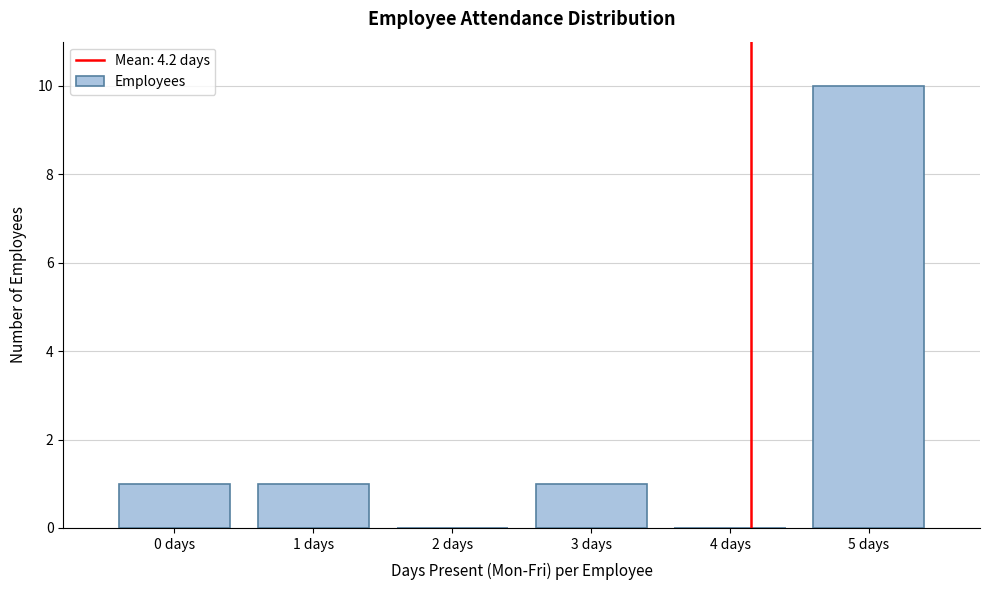

Which range on the x-axis has the tallest bar?

4.5 to 5.5